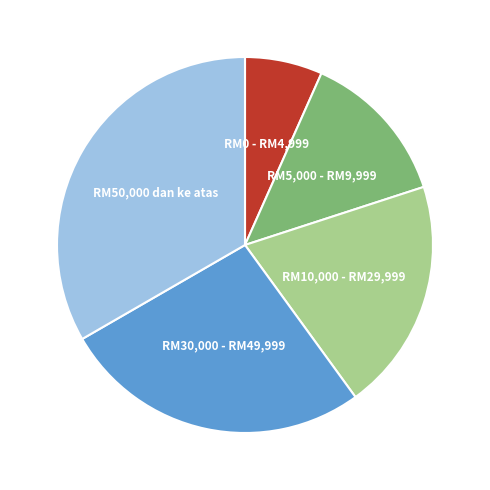

True or false: RM0 - RM4,999 accounts for 1% of the total.

False